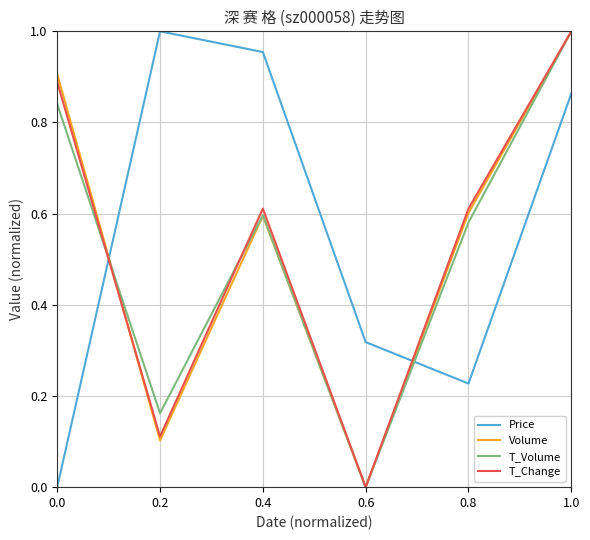

Between which two adjacent categories do T_Change and T_Volume first intersect?

0.0 and 0.2